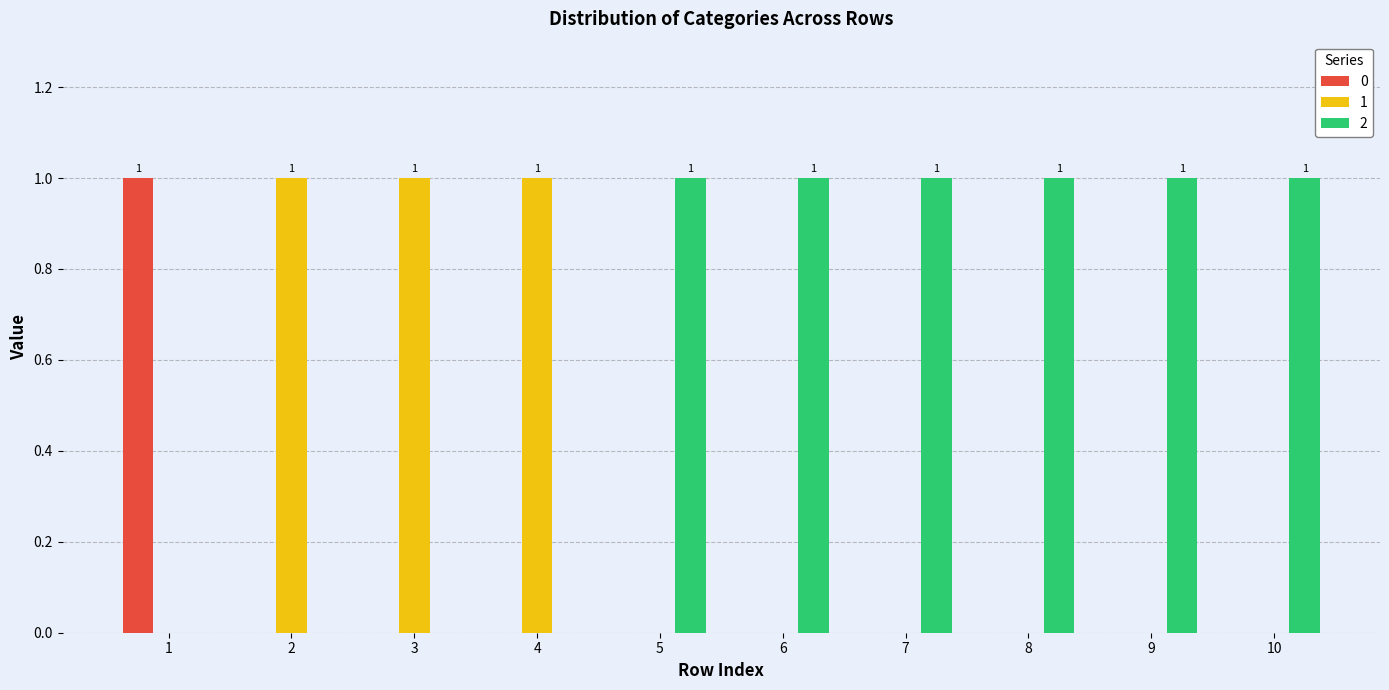

What are all the series names shown in the legend?

0, 1, 2